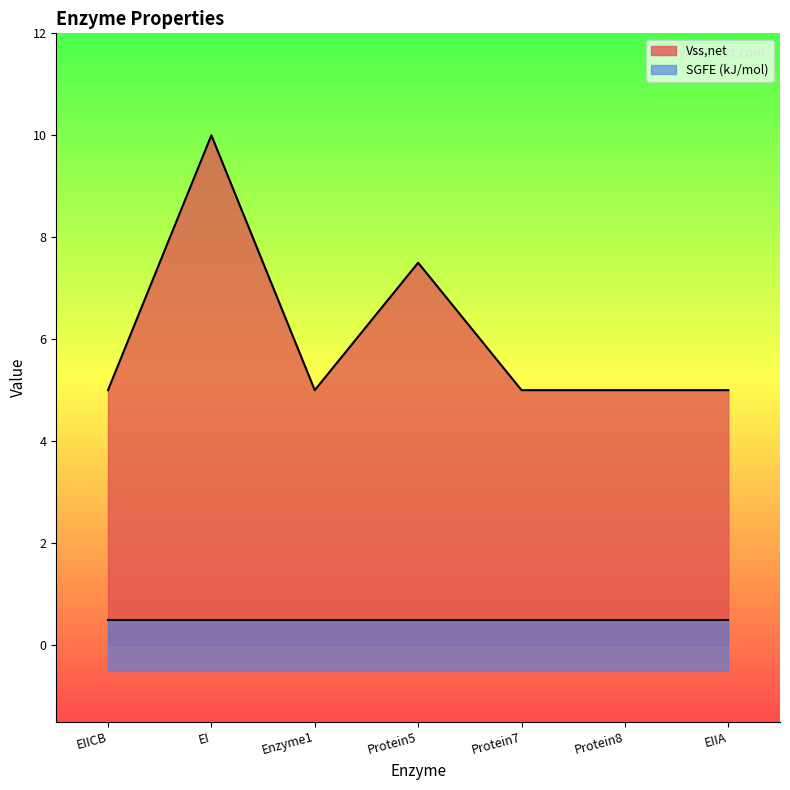

Reading right to left, what are all the values shown in this chart?

EIIA=5.0	Protein8=5.0	Protein7=5.0	Protein5=7.5	Enzyme1=5.0	EI=10.0	EIICB=5.0